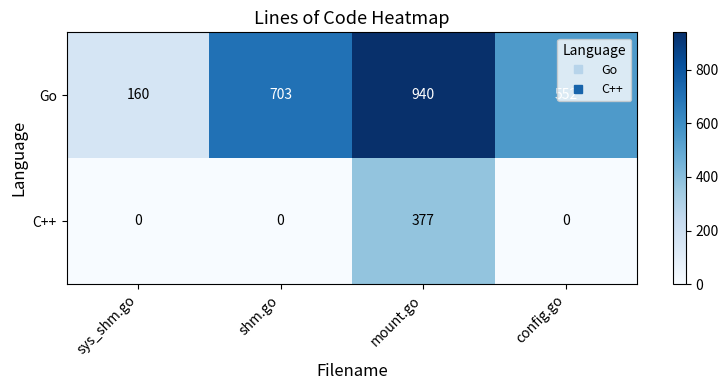

Between sys_shm.go and config.go, which series saw the biggest shift?

Go